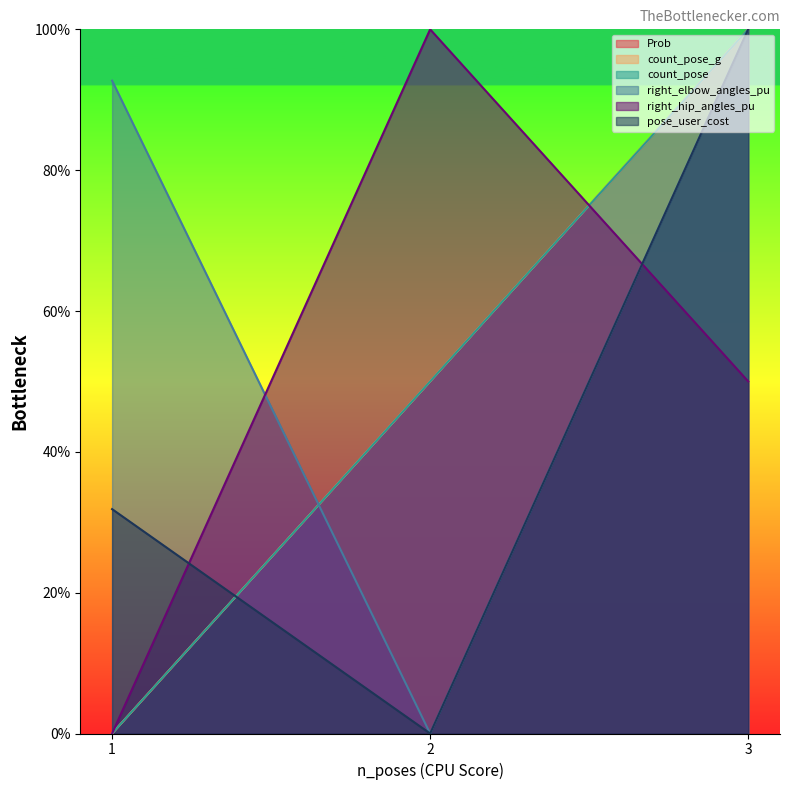

What is the average value of the count_pose series?

50.0